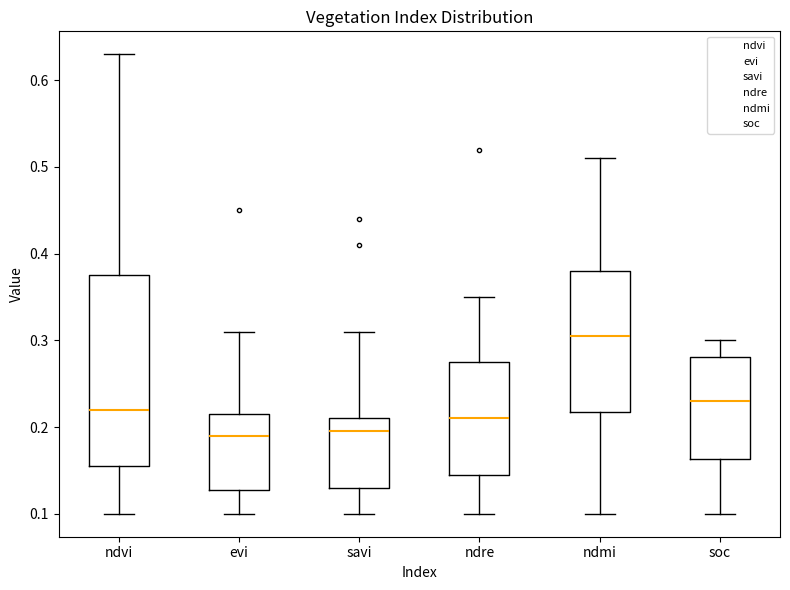

Where does the upper whisker of the box for ndre end on the y-axis? The values are not printed on the chart, so give them approximately, as read against the axis.

0.35